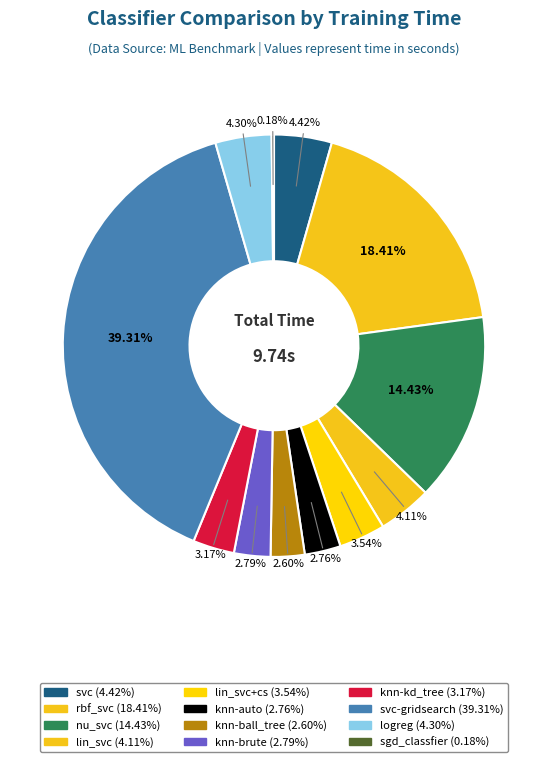

Does any single category account for the majority?

No